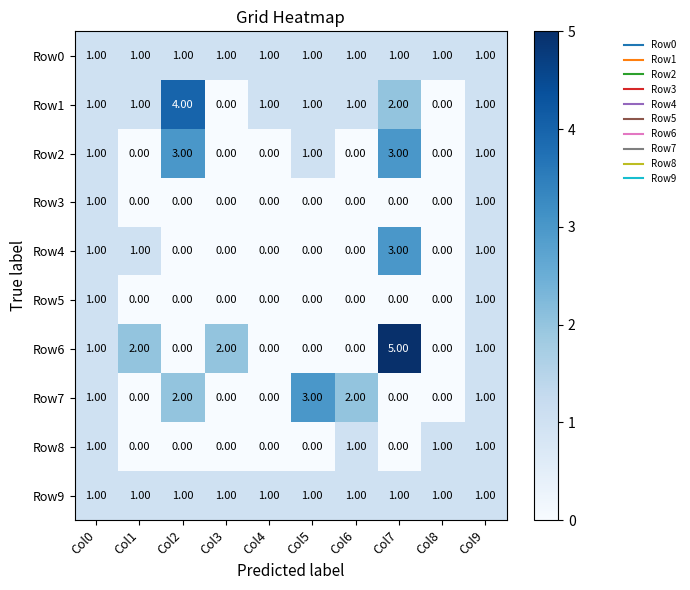

What is the difference between the maximum and minimum values in the Row4 series?

3